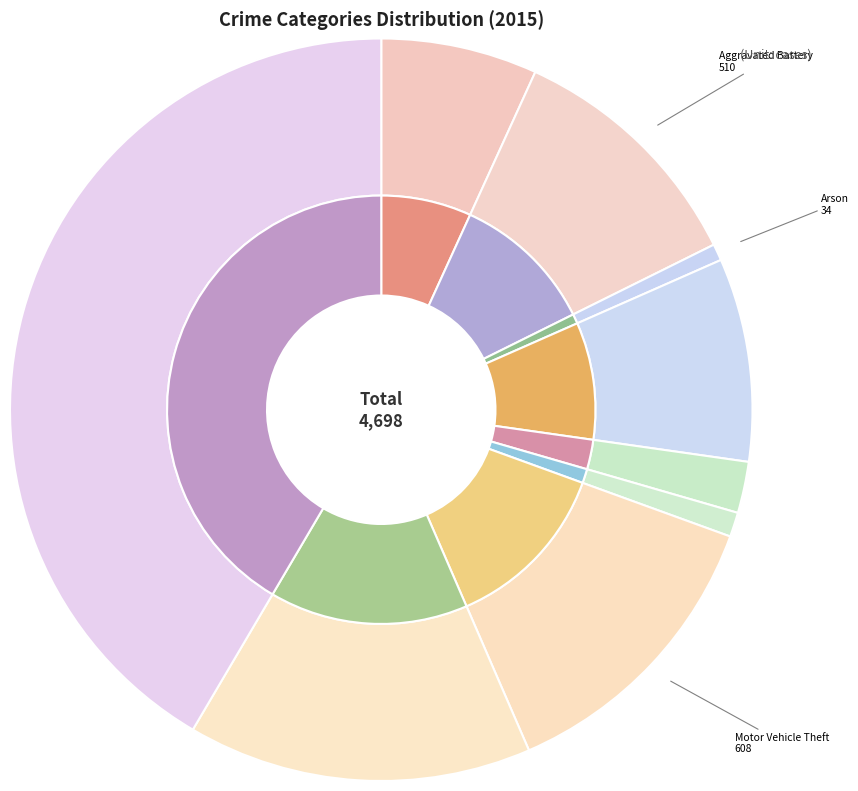

To the nearest percent, what portion does Arson represent?

1%